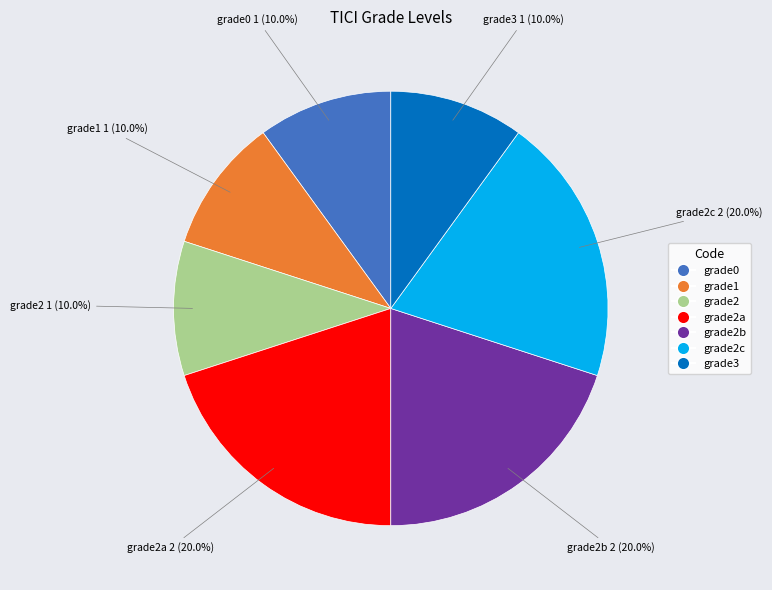

Does grade2 represent more than half of the total?

No